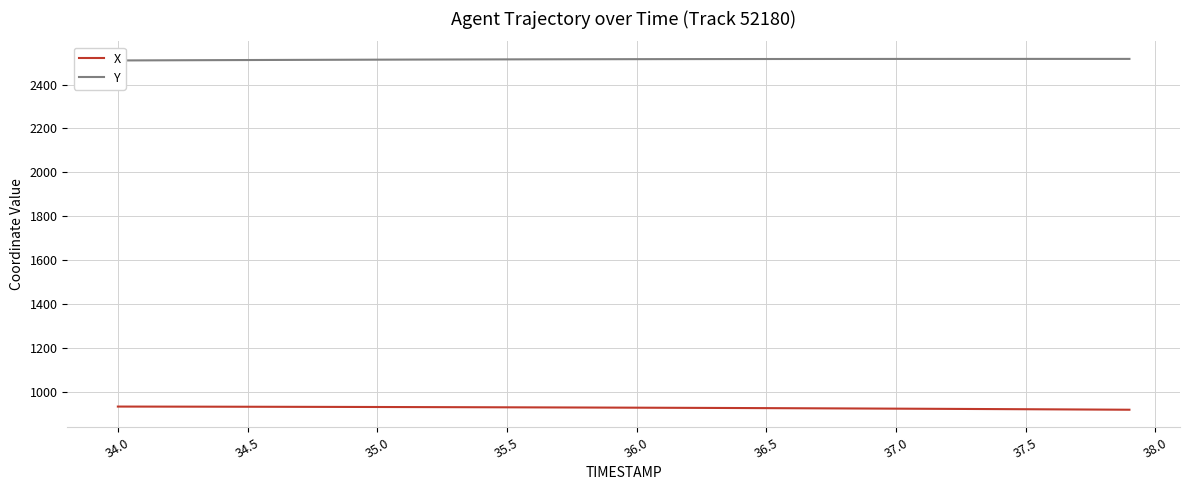

What is the sum of all Y values?

100587.1